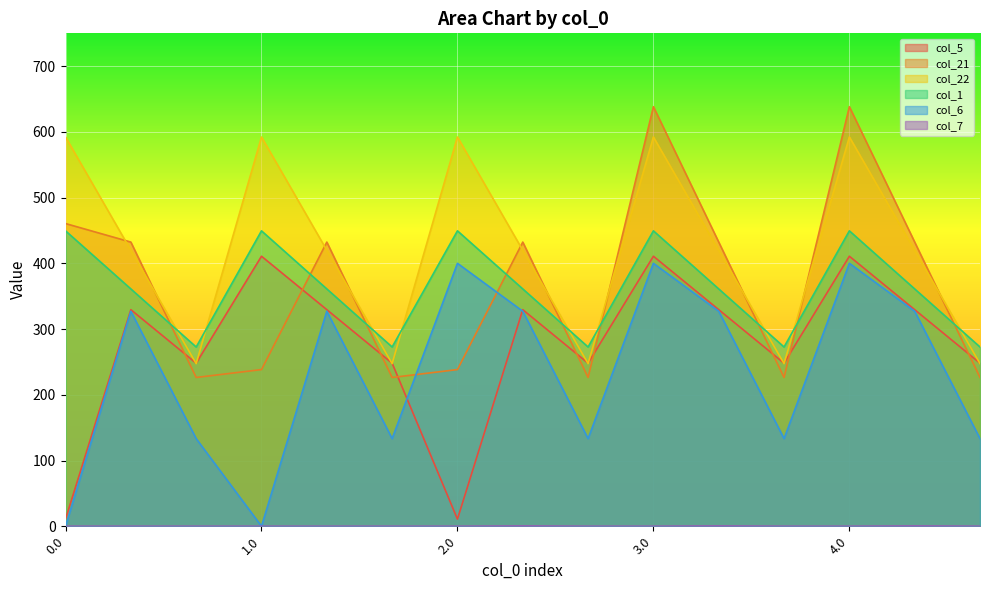

Reading right to left, extract all data points from this chart.

col_5: 4.2=248.1	4.1=329.5	4.0=410.8	3.2=248.1	3.1=329.5	3.0=410.8	2.2=248.1	2.1=329.5	2.0=10.8	1.2=248.1	1.1=329.5	1.0=410.8	0.2=248.1	0.1=329.5	0.0=10.8
col_21: 4.2=226.4	4.1=432.4	4.0=638.4	3.2=226.4	3.1=432.4	3.0=638.4	2.2=226.4	2.1=432.4	2.0=238.4	1.2=226.4	1.1=432.4	1.0=238.4	0.2=226.4	0.1=432.4	0.0=460.6
col_22: 4.2=247.4	4.1=419.9	4.0=592.3	3.2=247.4	3.1=419.9	3.0=592.3	2.2=247.4	2.1=419.9	2.0=592.3	1.2=247.4	1.1=419.9	1.0=592.3	0.2=247.4	0.1=419.9	0.0=592.3
col_1: 4.2=272.7	4.1=361.1	4.0=449.5	3.2=272.7	3.1=361.1	3.0=449.5	2.2=272.7	2.1=361.1	2.0=449.5	1.2=272.7	1.1=361.1	1.0=449.5	0.2=272.7	0.1=361.1	0.0=449.5
col_6: 4.2=133.3	4.1=327.1	4.0=400.1	3.2=133.3	3.1=327.1	3.0=400.1	2.2=133.3	2.1=327.1	2.0=400.1	1.2=133.3	1.1=327.1	1.0=0.1	0.2=133.3	0.1=327.1	0.0=0.1
col_7: 4.2=0.0	4.1=0.4	4.0=0.0	3.2=0.0	3.1=0.4	3.0=0.0	2.2=0.0	2.1=0.4	2.0=0.0	1.2=0.0	1.1=0.0	1.0=0.0	0.2=0.0	0.1=0.0	0.0=0.0